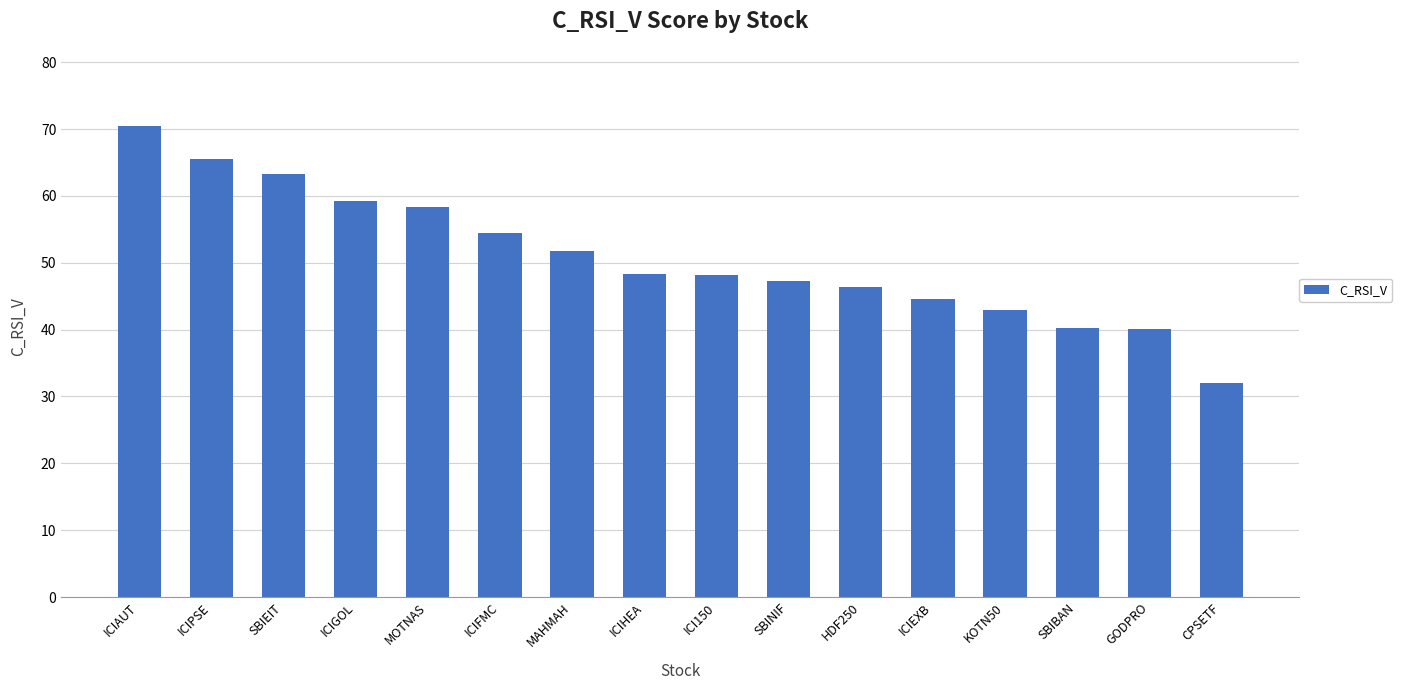

What is the sum of the values at MAHMAH and ICIPSE?

117.3